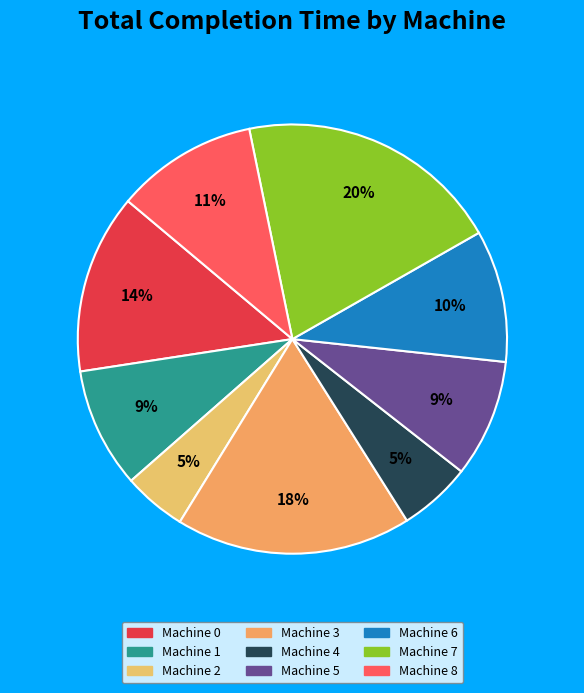

Count the number of slices in the pie.

9